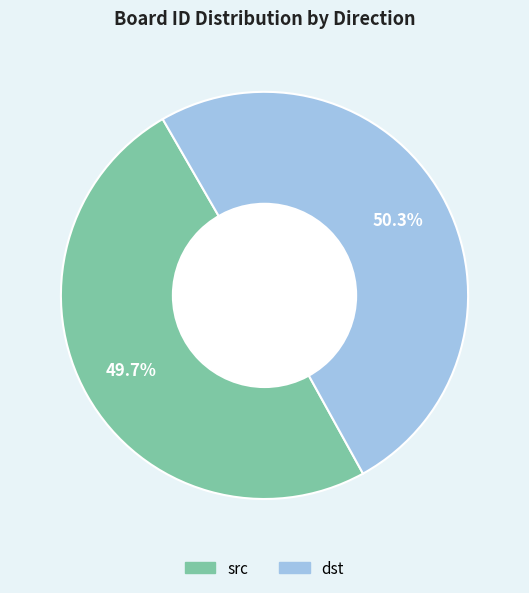

Rank the categories by value from lowest to highest.

src, dst